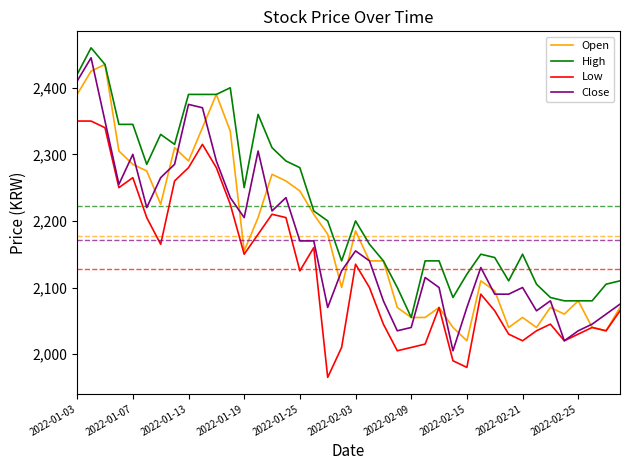

What is the highest value of the High series?

2460